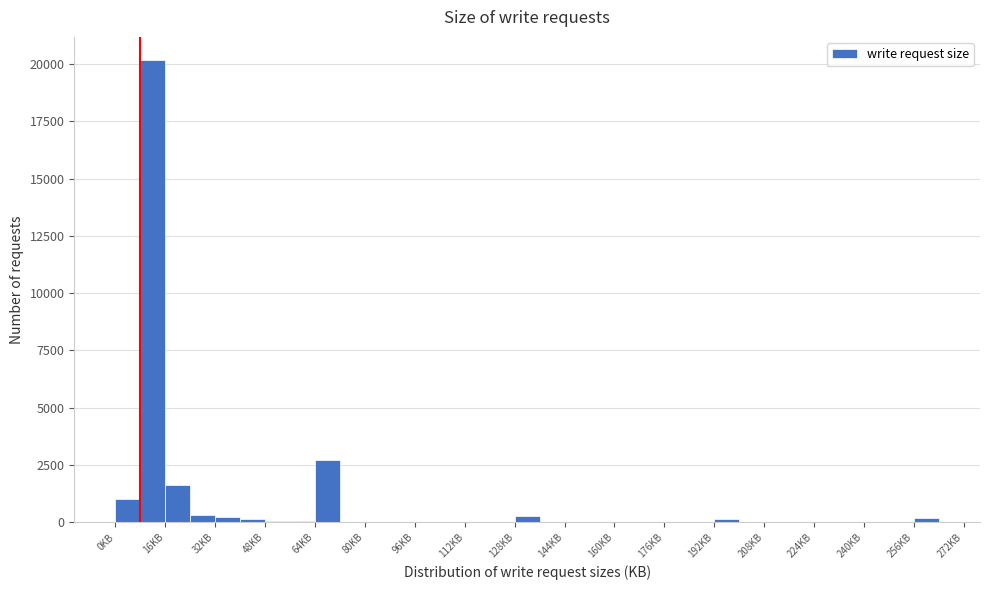

Which range on the x-axis has the tallest bar?

8 to 16